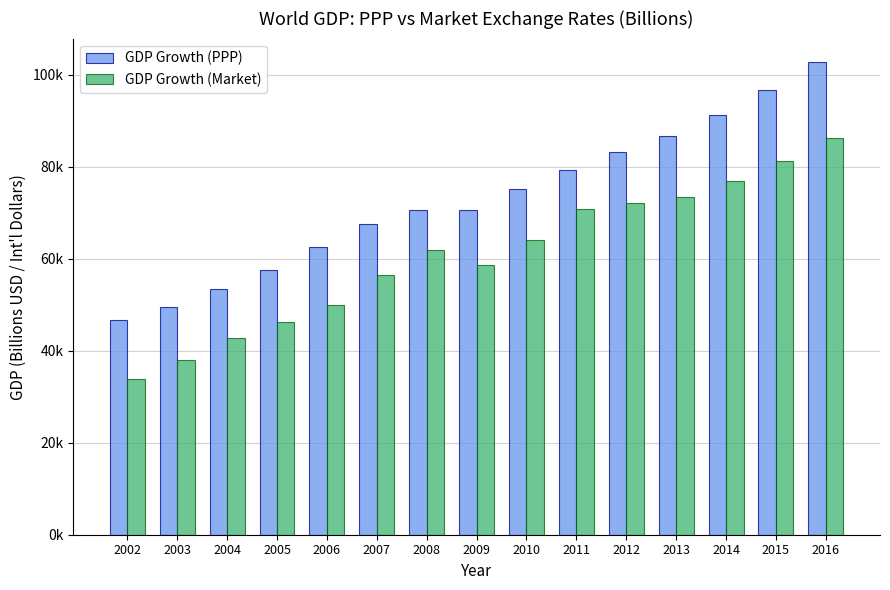

Does the chart contain any negative values?

No